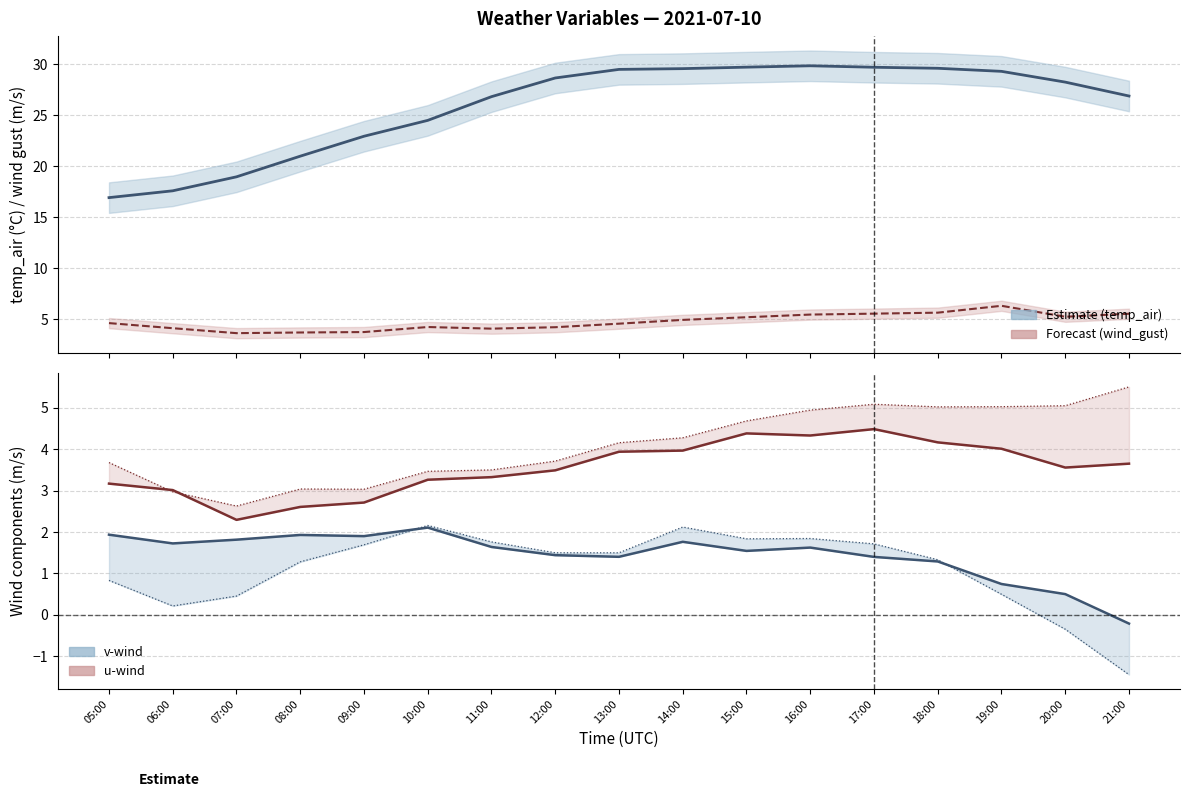

What is the label of the 15th point from the left?

19:00